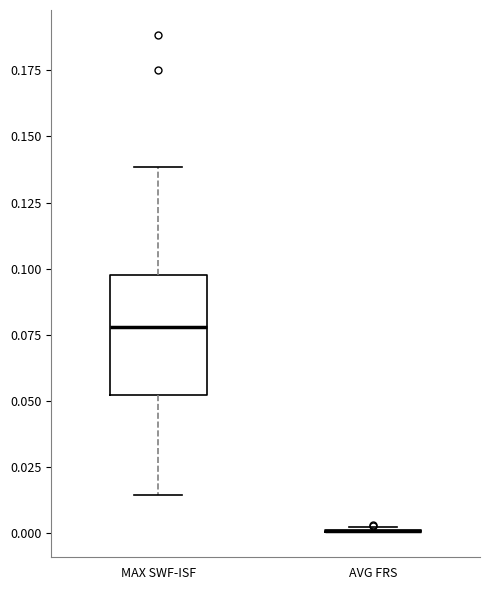

Reading left to right, transcribe this box plot: for each box, give where its median line is, the range the box spans, and where its two whiskers end, as read against the y-axis. The values are not printed on the chart, so give them approximately, as read against the axis.

MAX SWF-ISF: median 0.080, box 0.050 to 0.100, whiskers 0.015 to 0.140
AVG FRS: box collapsed to a line at 0.000, whiskers 0.000 to 0.000